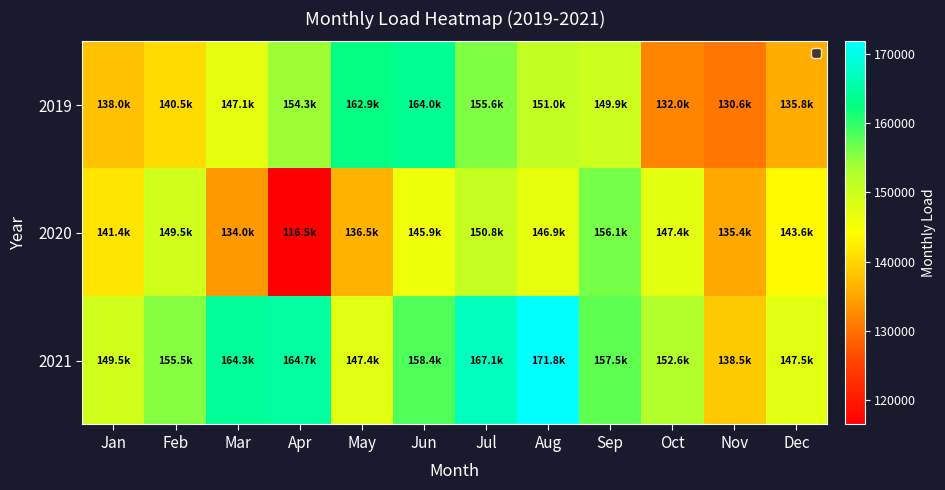

Which has a higher value, Jul or Oct?

Jul